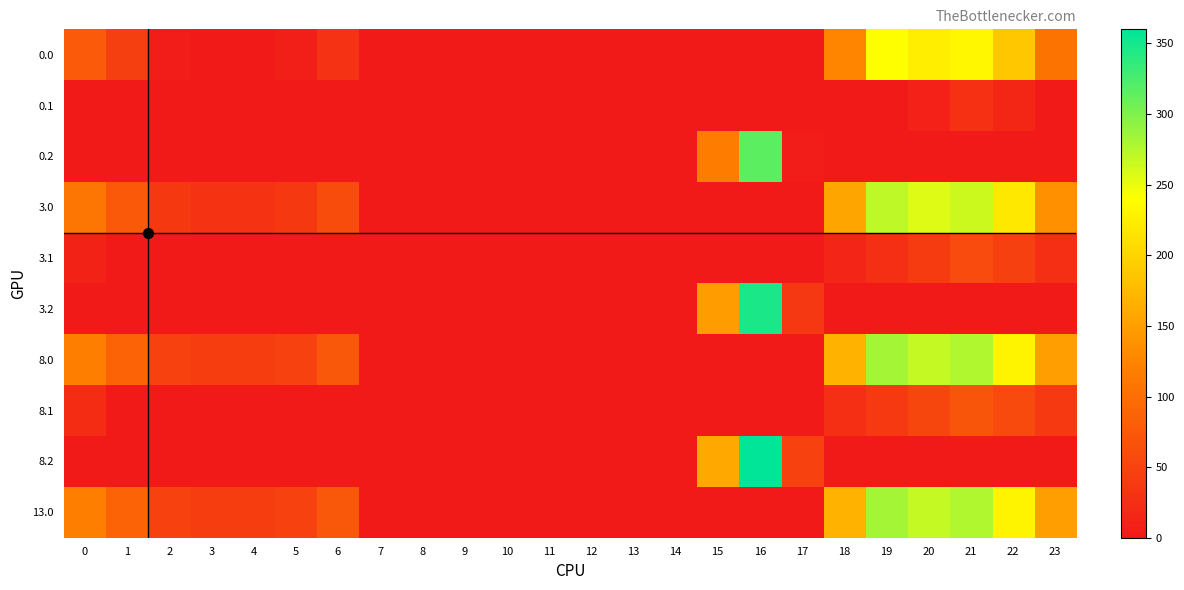

What is the difference between the highest and lowest values at 2?

48.3